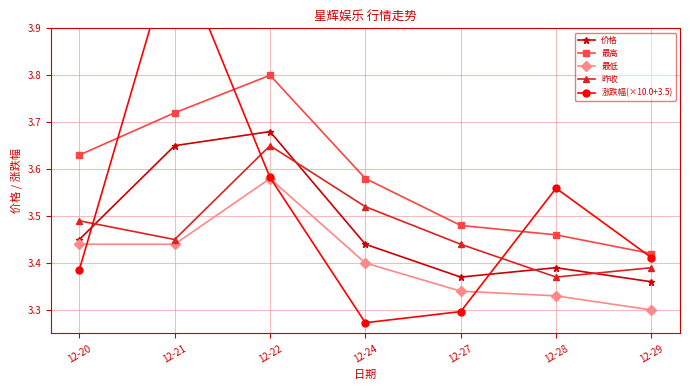

Between 12-20 and 12-21, which series saw the biggest shift?

涨跌幅(×10.0+3.5)